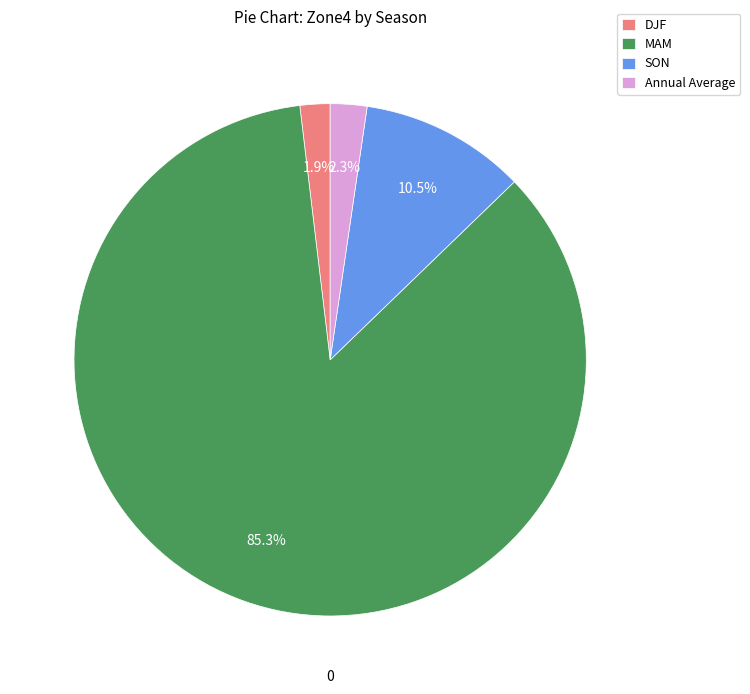

What portion of the pie excludes MAM?

14.7%